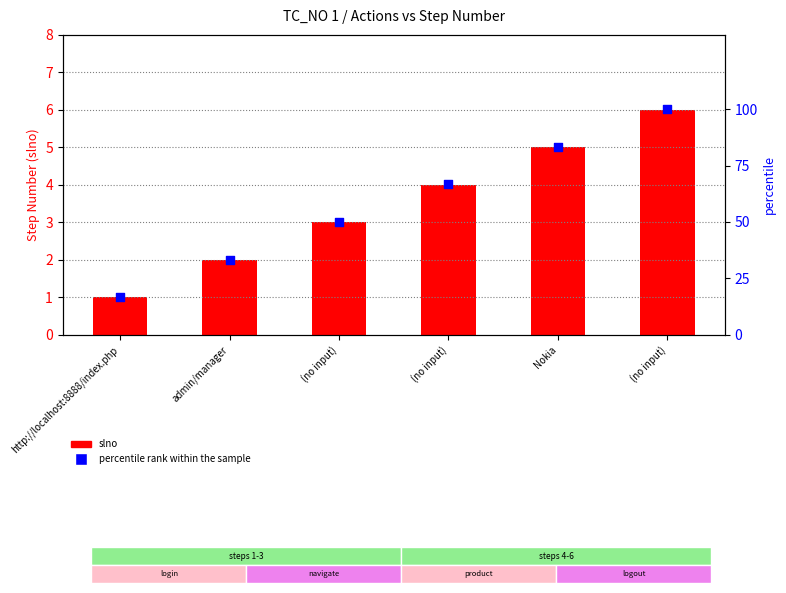

At how many categories does at least one series exceed 66?

3